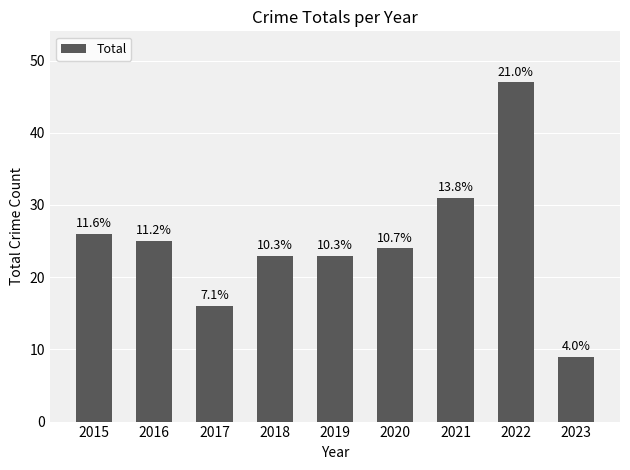

Are the bars horizontal?

No